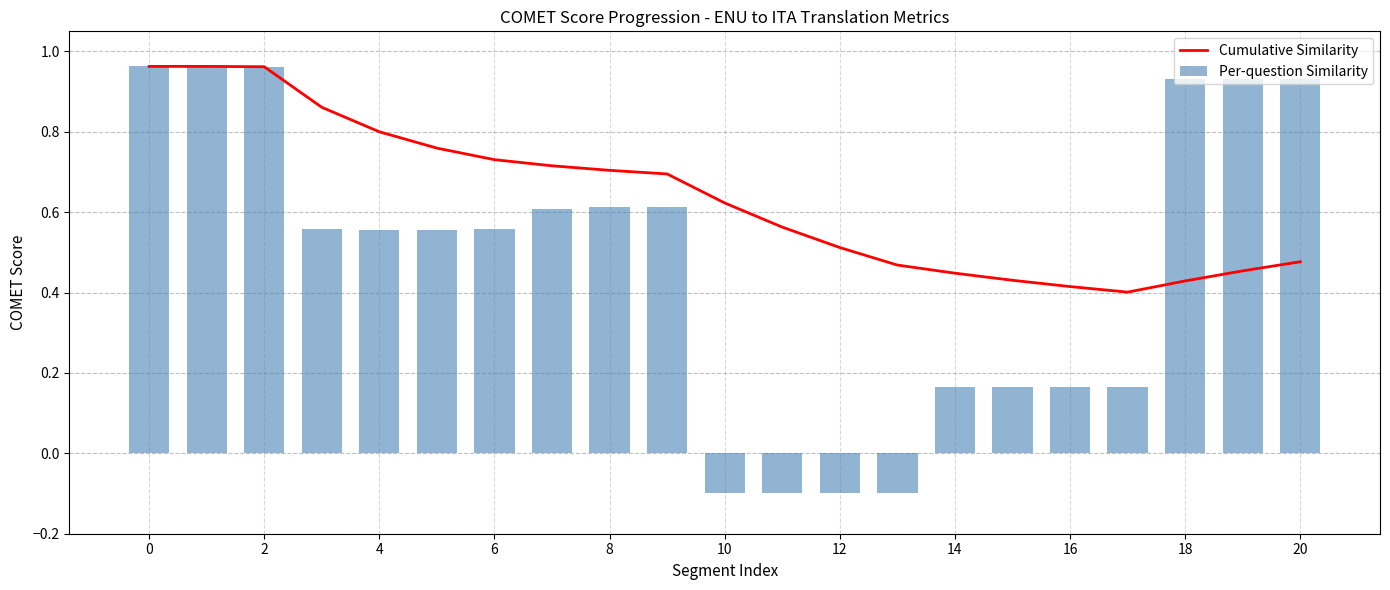

What is the difference between the highest and lowest values at 11?

0.7